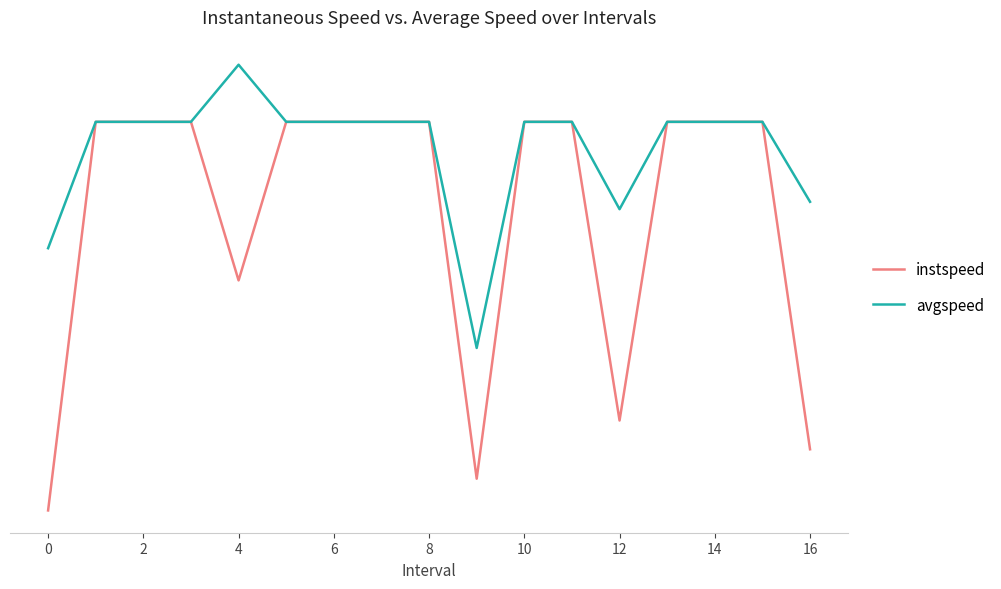

What are all the series names shown in the legend?

instspeed, avgspeed